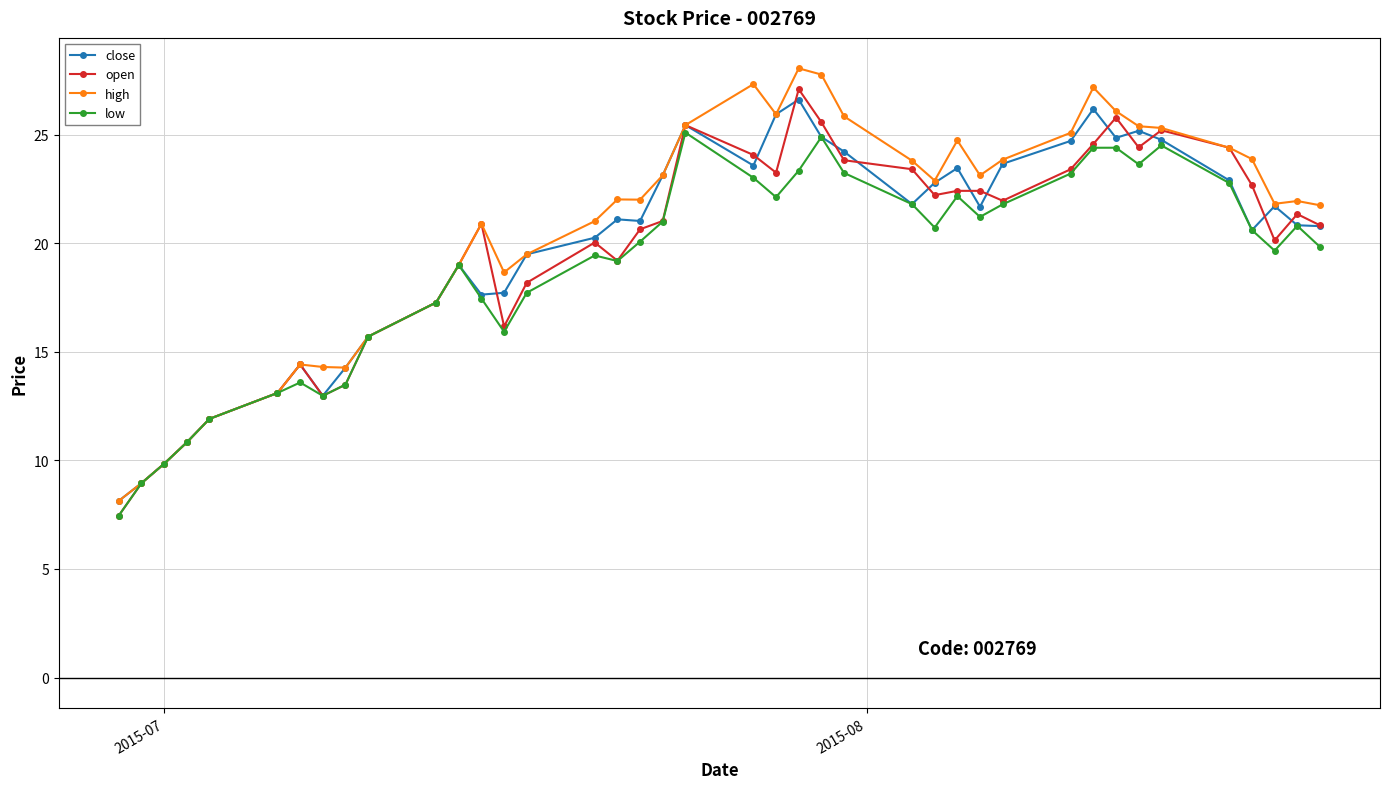

Which series has the largest range (max minus min)?

high